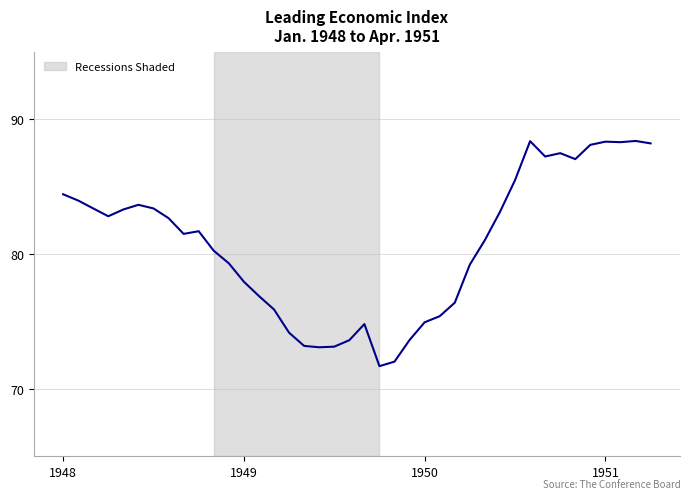

What is the difference between the maximum and minimum values?

16.7